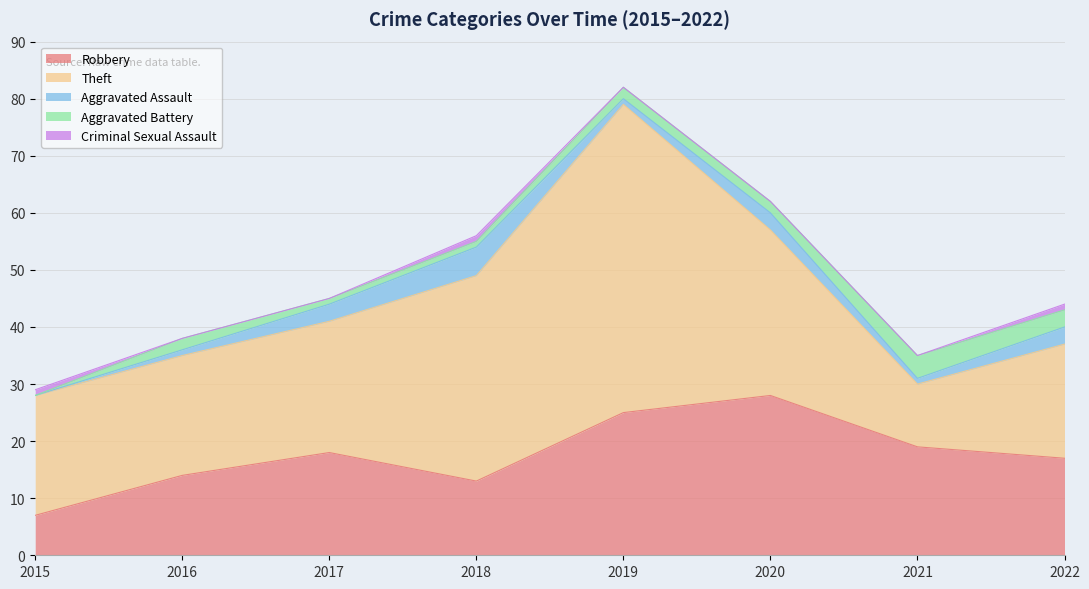

At which label does Aggravated Battery reach its peak?

2021